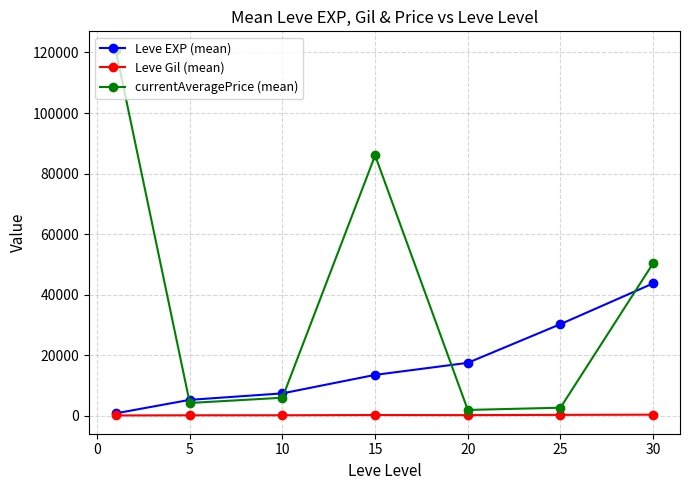

How many data points does each series have?

7